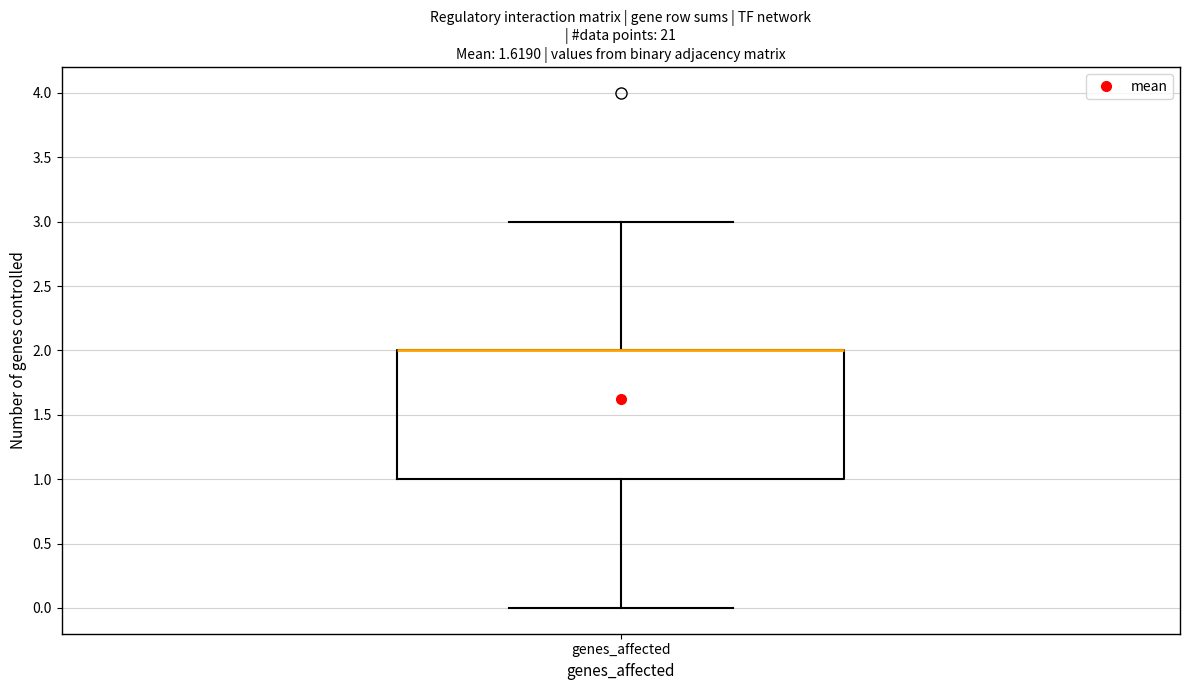

Read this box plot against the y-axis: the position of the median line, the range covered by the box, and the ends of both whiskers. The values are not printed on the chart, so give them approximately, as read against the axis.

median 2 (drawn on the box's upper edge), box 1 to 2, whiskers 0 to 3